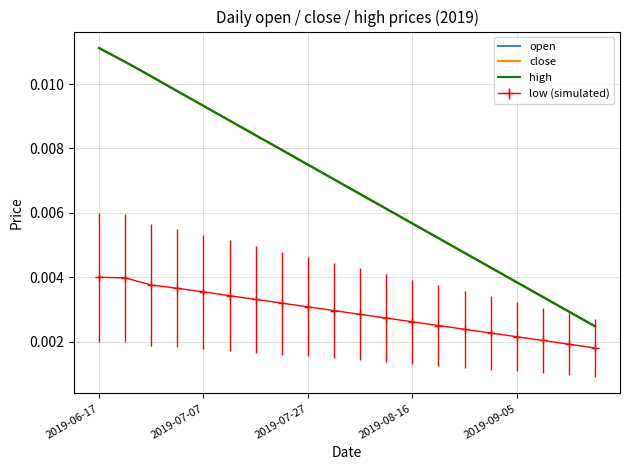

True or false: close and open cross at least once.

False